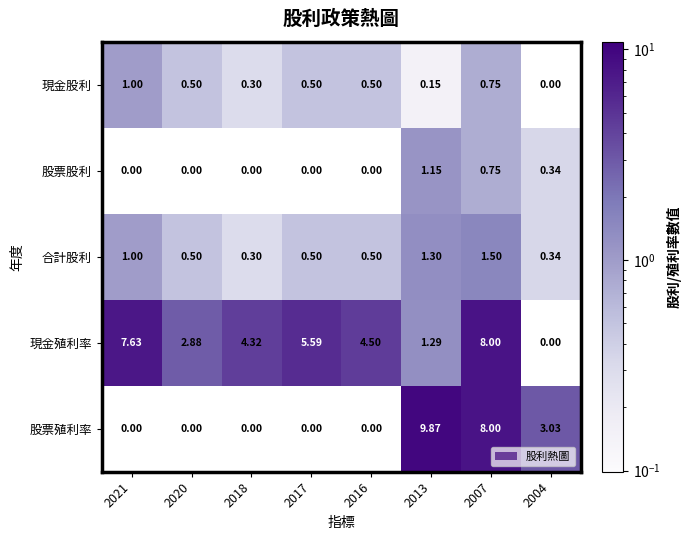

List the series in order of their peak value, highest first.

股票殖利率, 現金殖利率, 合計股利, 股票股利, 現金股利